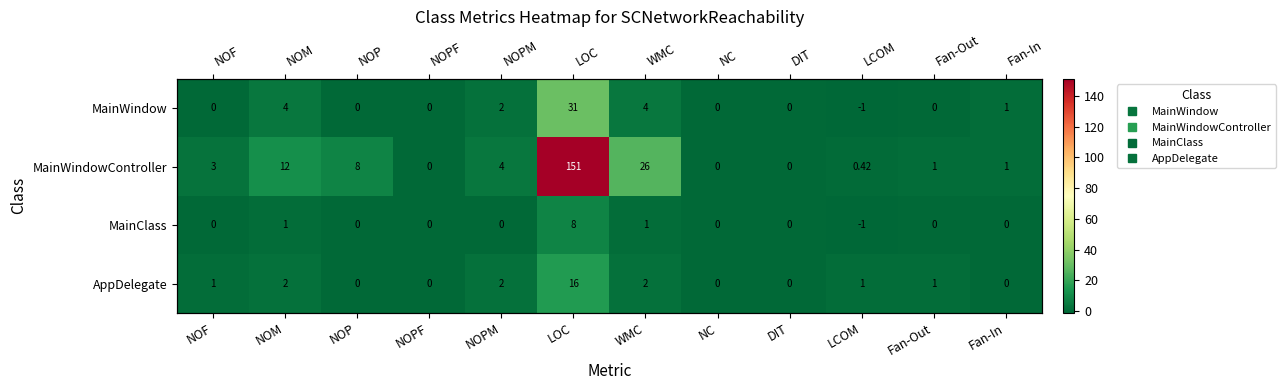

Which series has the largest total across all categories?

MainWindowController